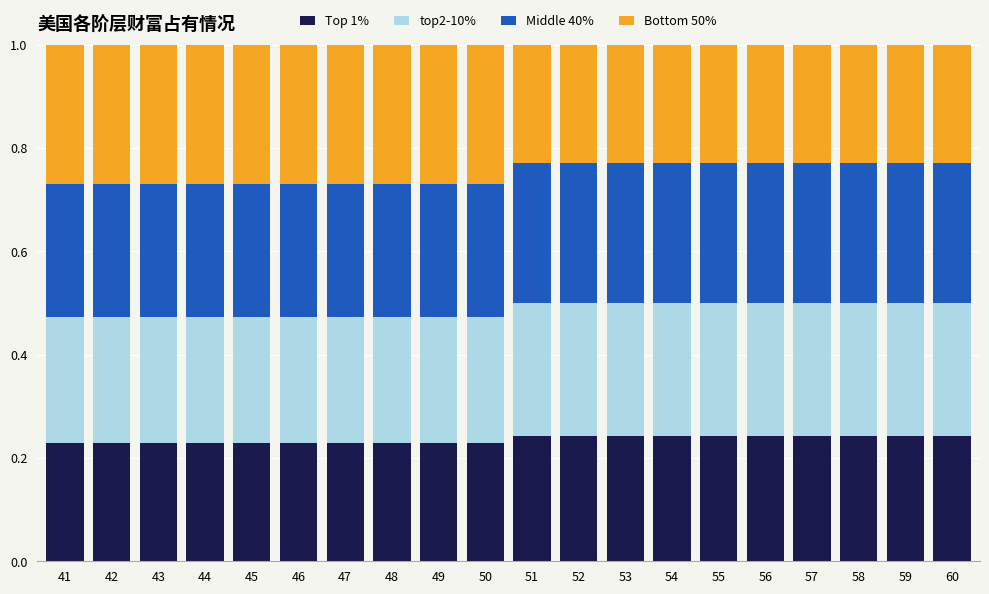

Count the Top 1% values in the range 0 to 1.

20